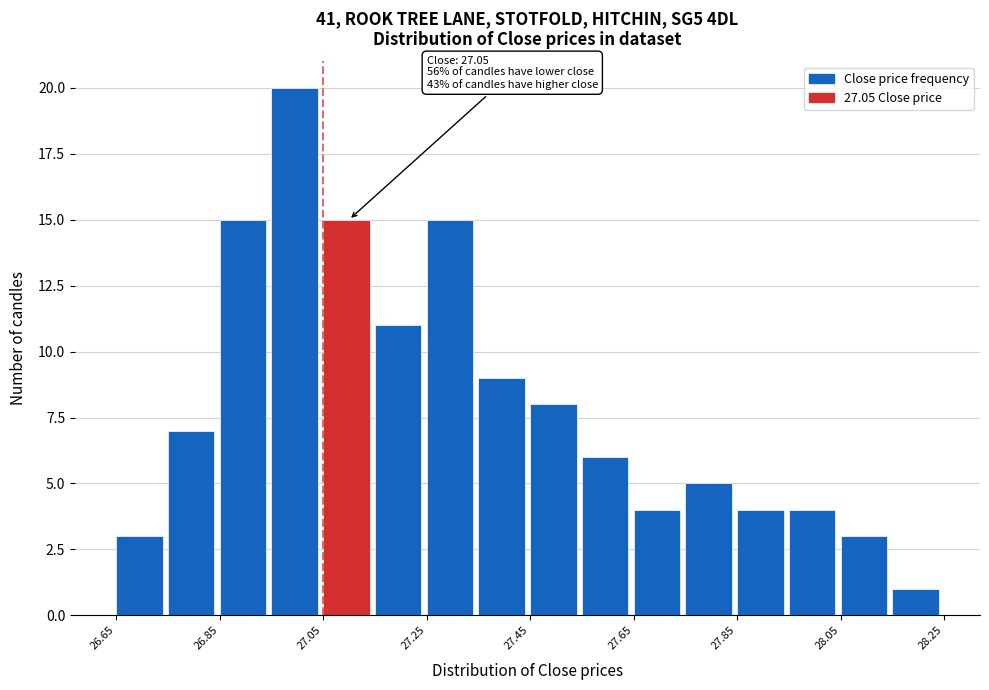

Which range on the x-axis has the tallest bar?

26.95 to 27.05